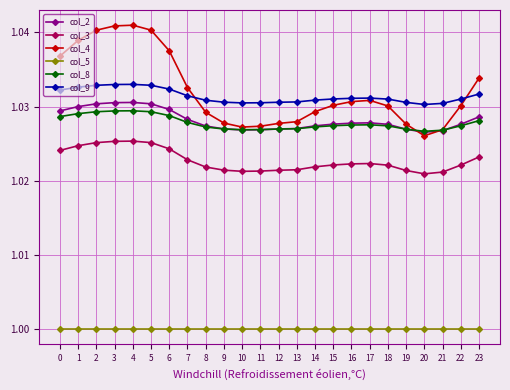

Which series changed the most between 0 and 9?

col_4